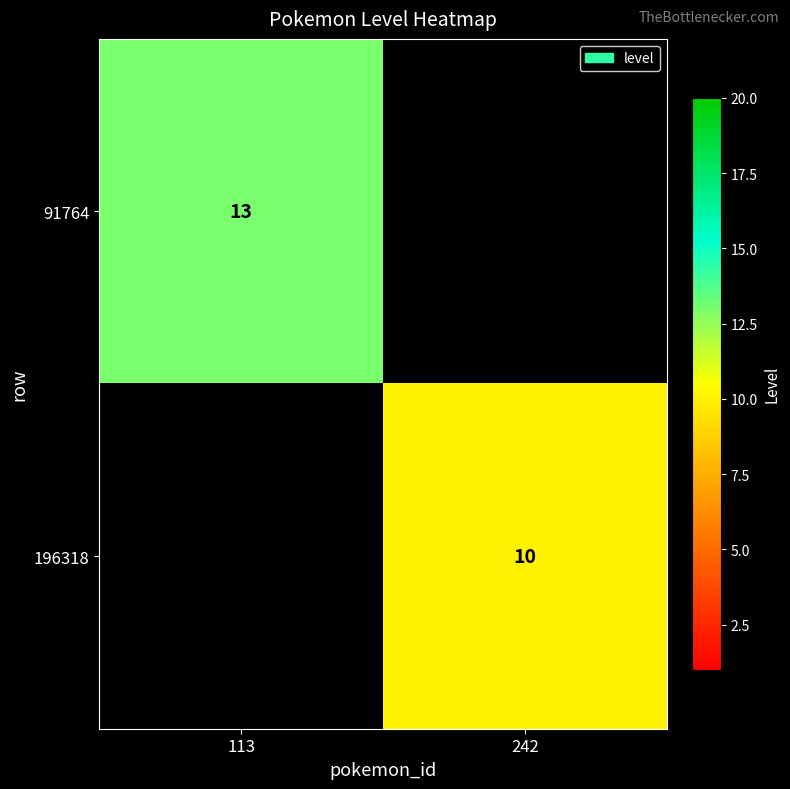

What is the greatest value displayed?

13.0